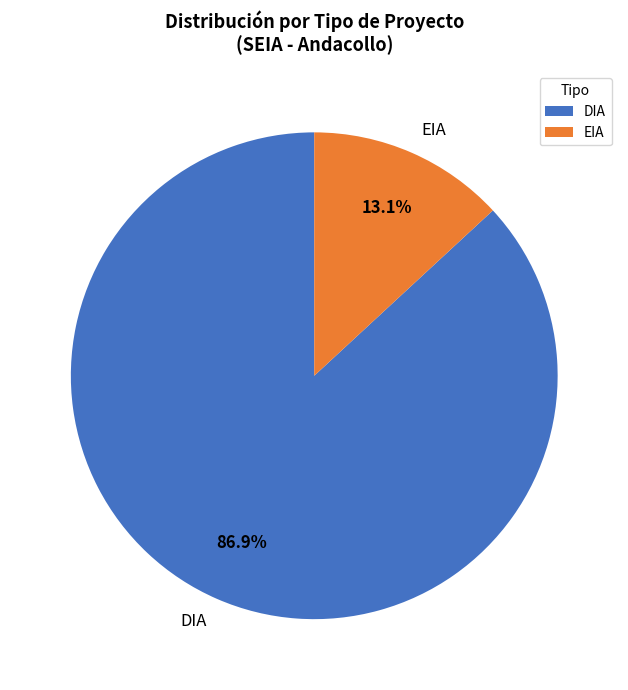

What is the largest slice in the pie chart?

DIA